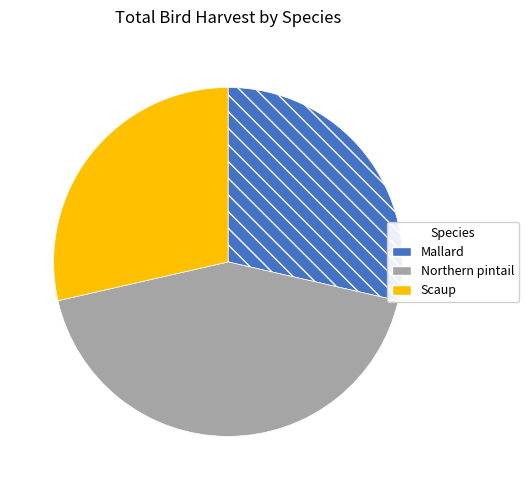

Combined, do Scaup and Mallard account for over 50%?

Yes